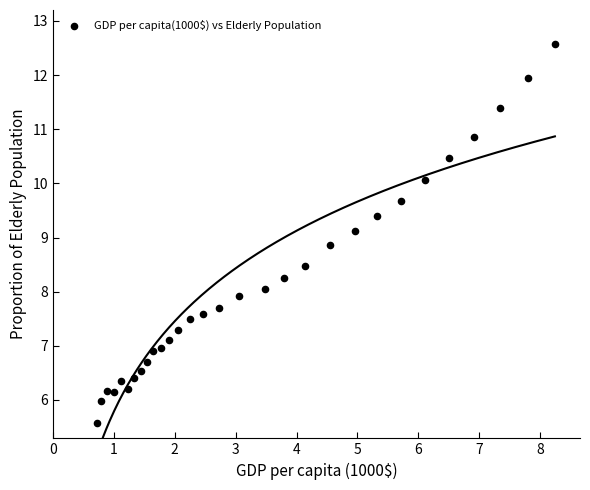

What is the range of Y values (max minus min)?

7.0